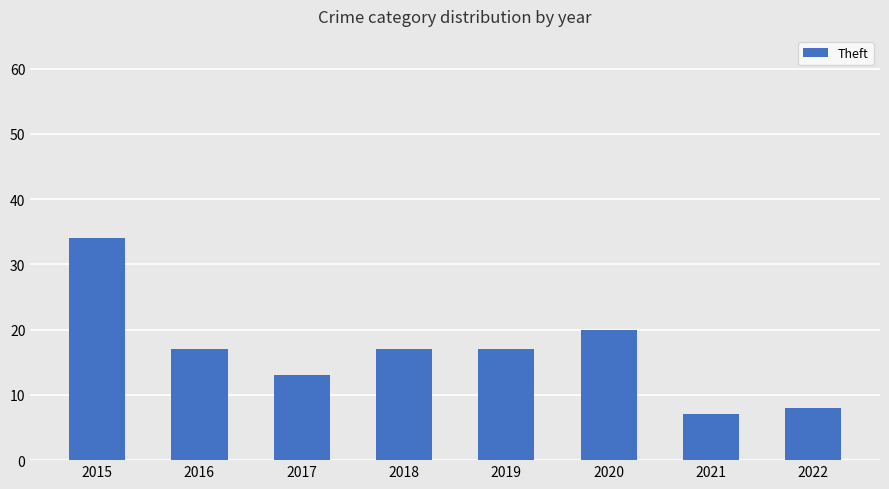

At which label does the data first exceed 17?

2015